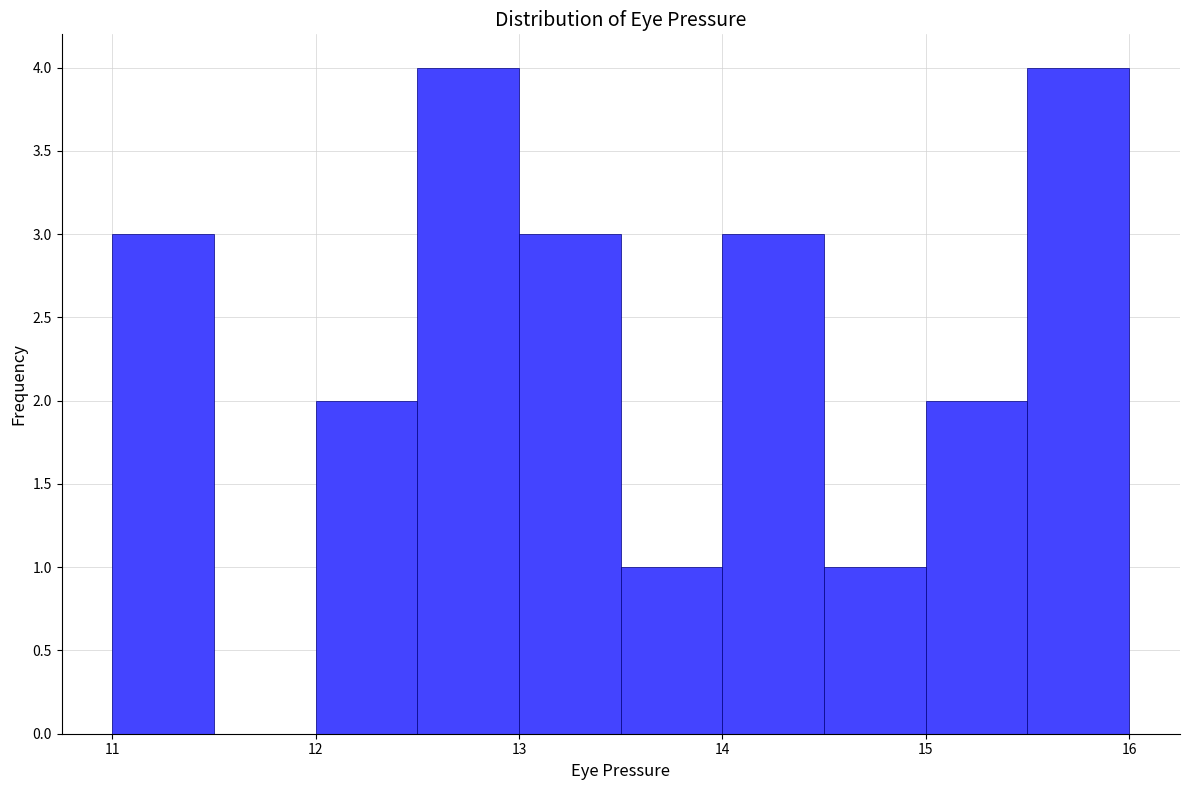

What is the height of the bar covering 12.5 to 13.0 on the x-axis? The values are not printed on the chart, so give them approximately, as read against the axis.

4